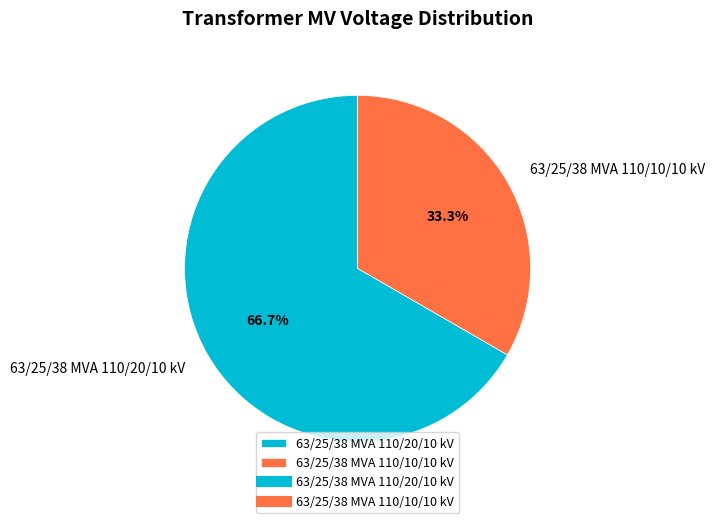

Rank the categories by value from lowest to highest.

63/25/38 MVA 110/10/10 kV, 63/25/38 MVA 110/20/10 kV